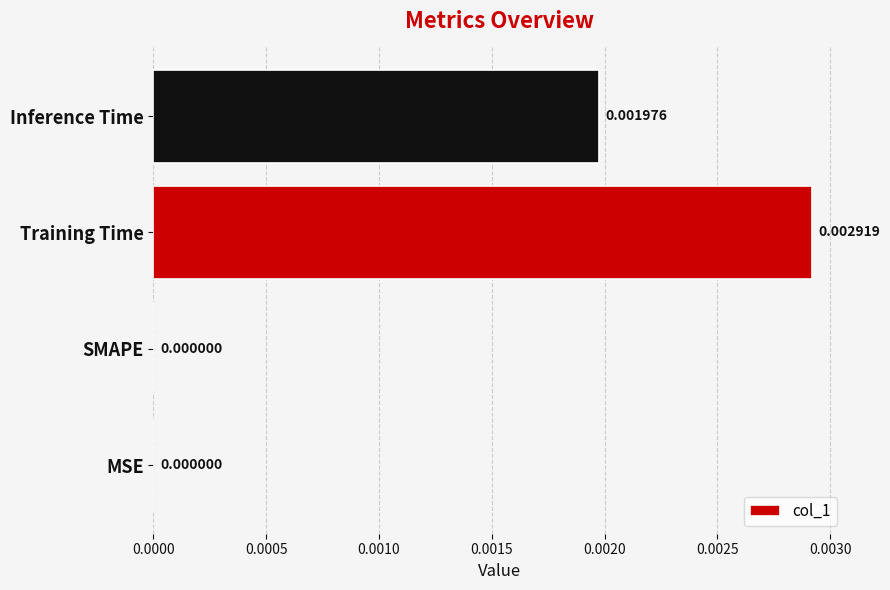

Between Inference Time and MSE, which is larger?

Inference Time